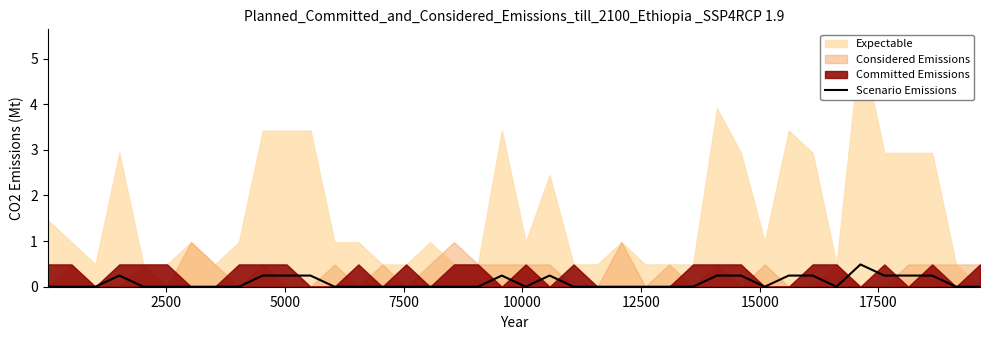

What is the maximum value for Scenario Emissions?

0.5